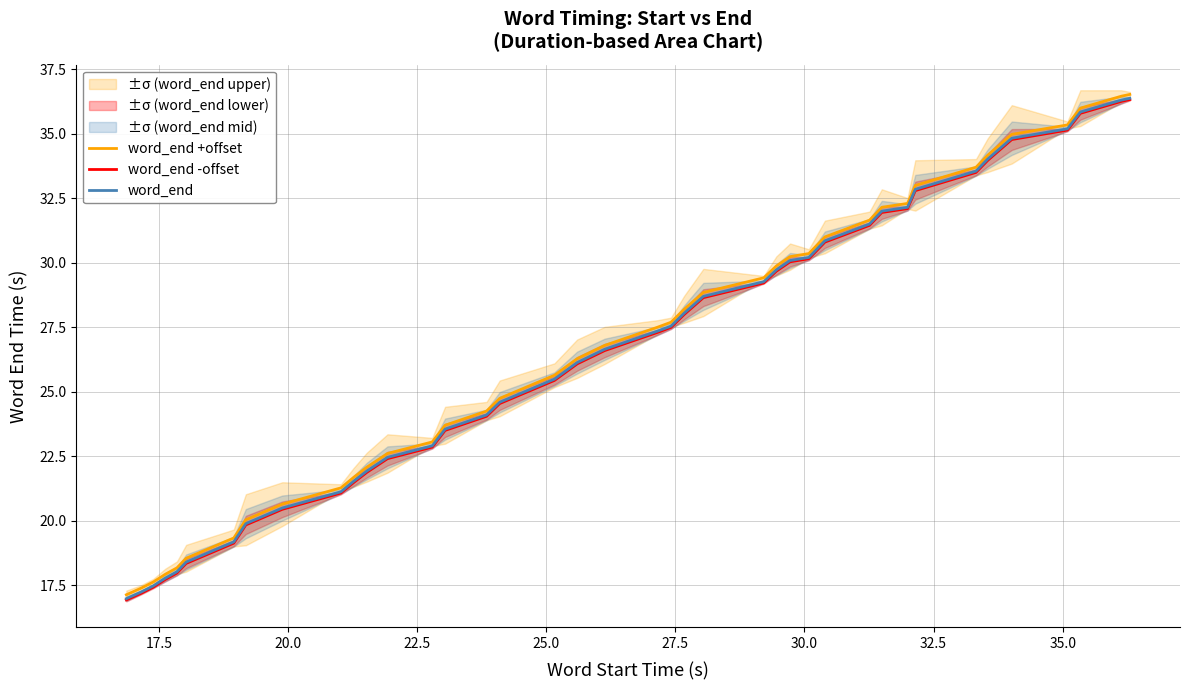

What is the highest value of the word_end series?

36.4